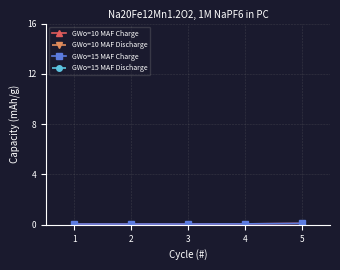

How many lines are shown in the chart?

4